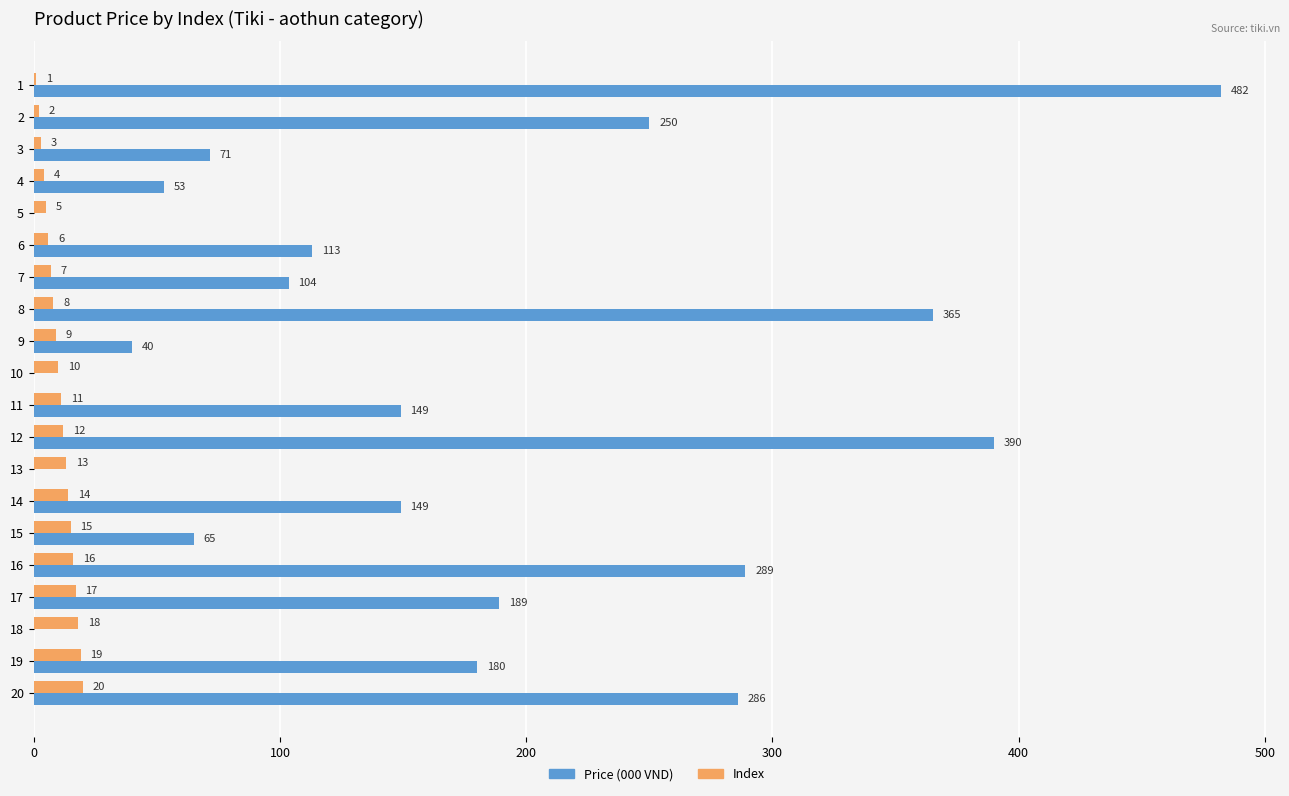

The value of Price (000 VND) at 12 is 390.0. True or false?

True